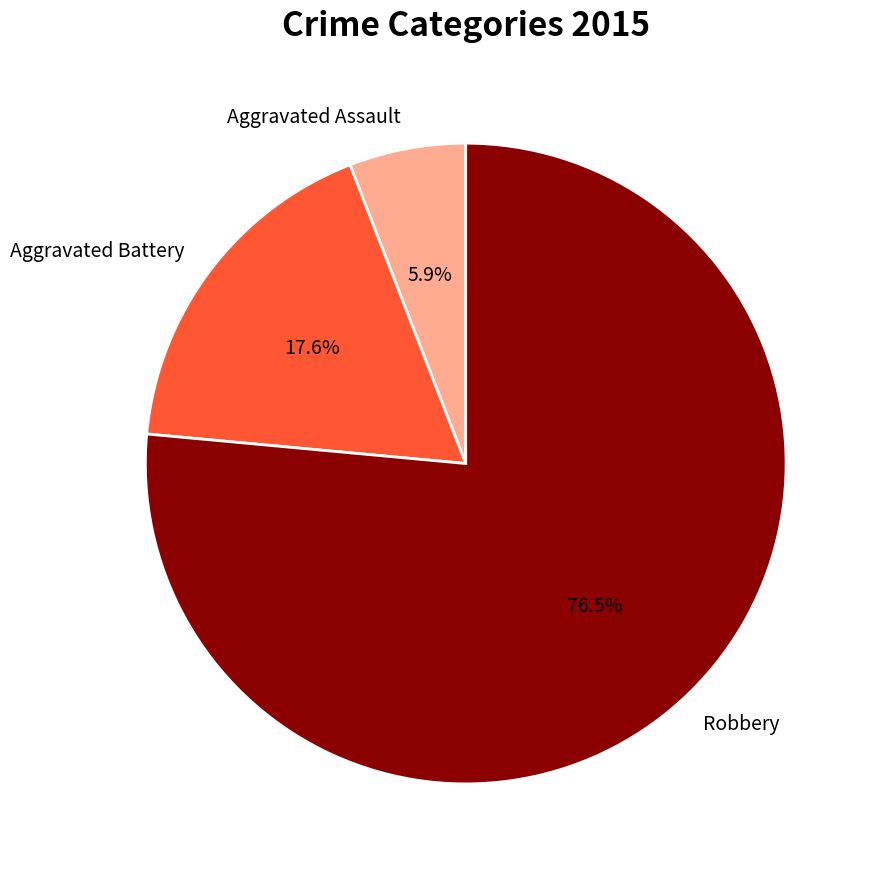

To the nearest percent, what is the average slice percentage?

33%